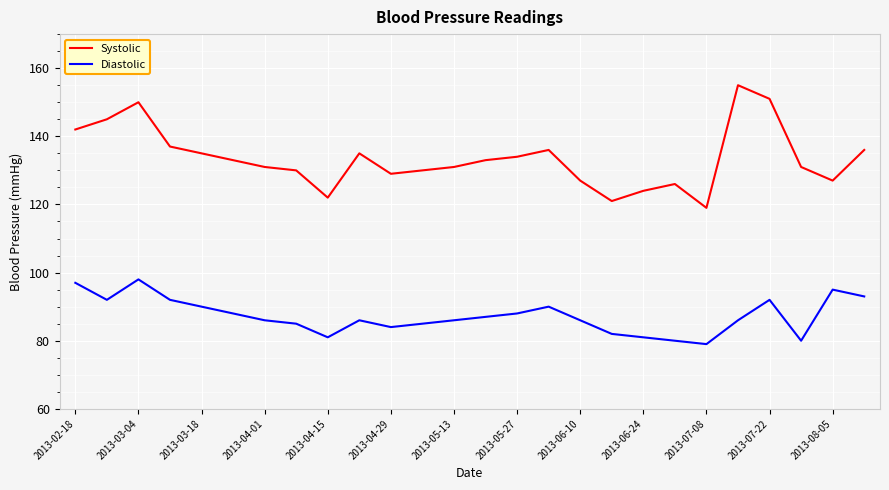

Does the chart display data point markers on the line(s)?

No